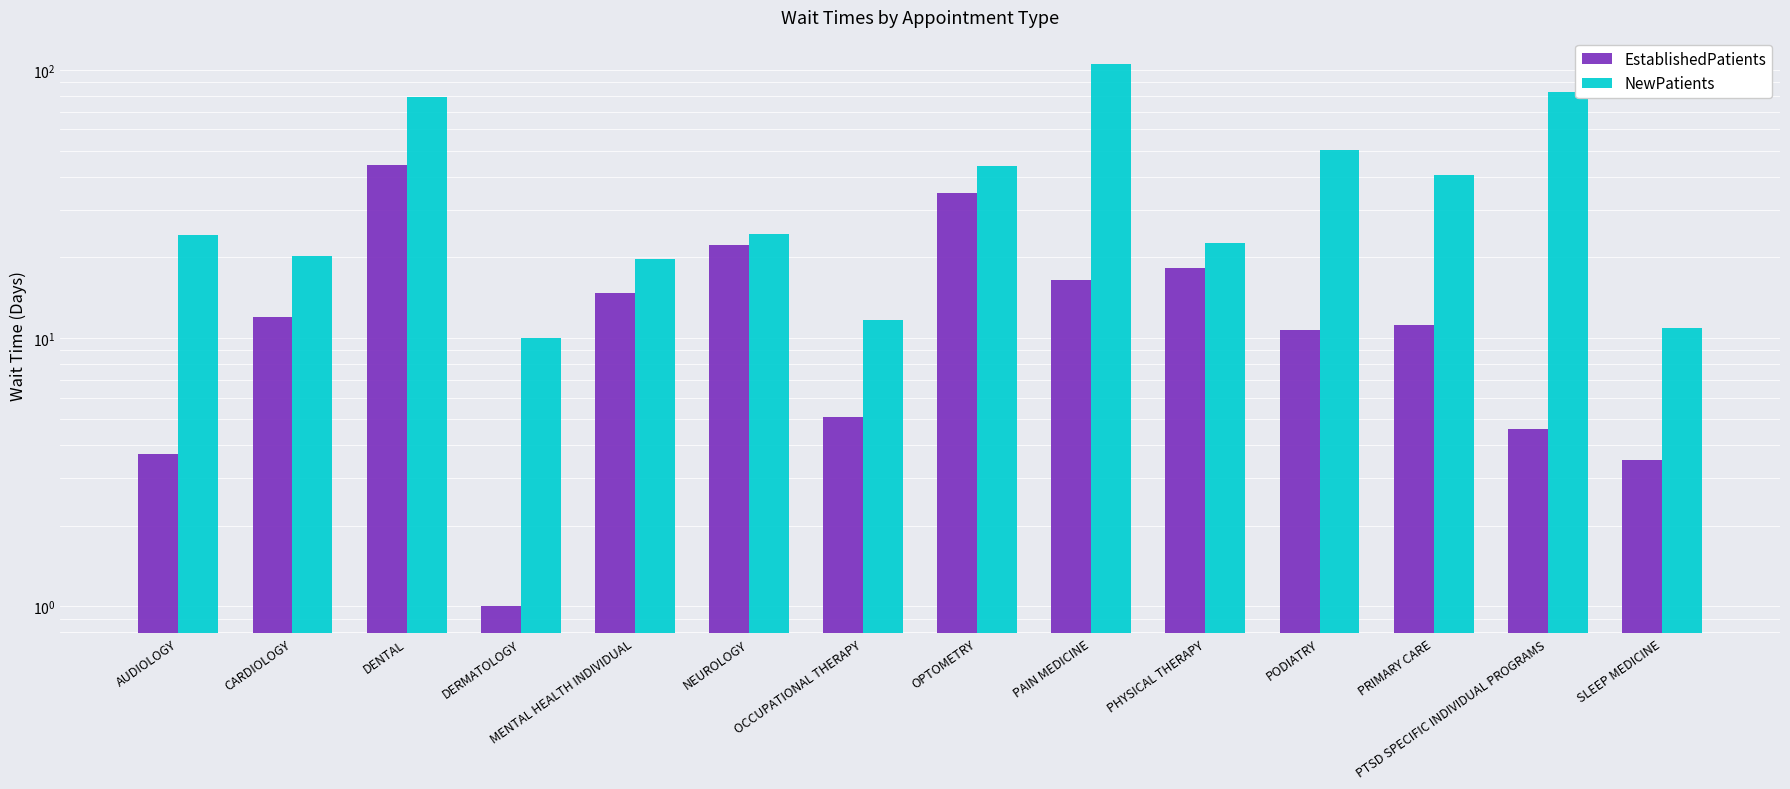

Rank the series by their maximum value, from highest to lowest.

NewPatients, EstablishedPatients